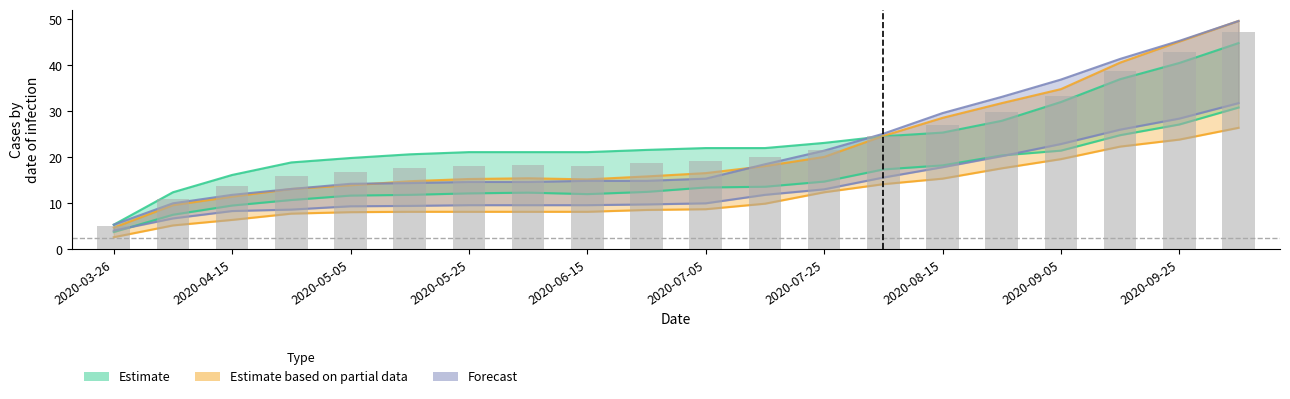

How many data points does each series have?

20